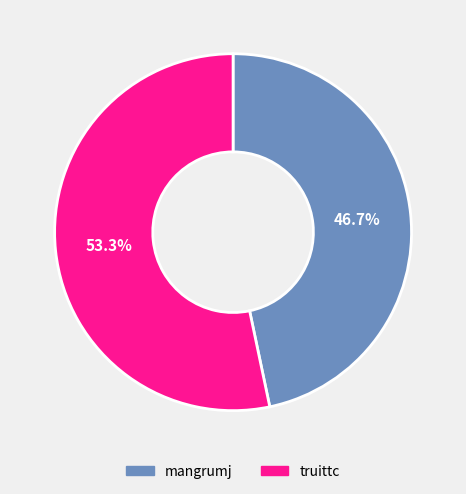

Do mangrumj and truittc together represent more than half of the pie?

Yes